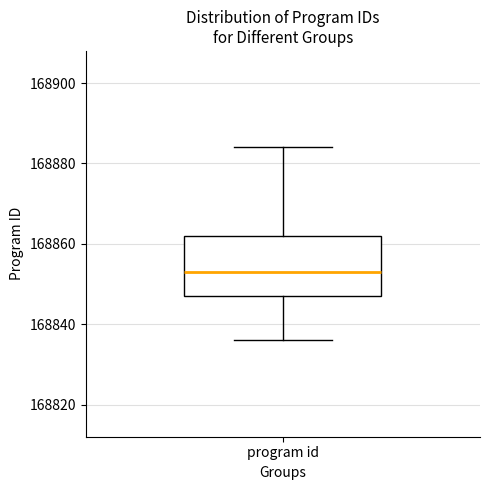

Where is the lower edge of the box for program id on the y-axis? The values are not printed on the chart, so give them approximately, as read against the axis.

168848